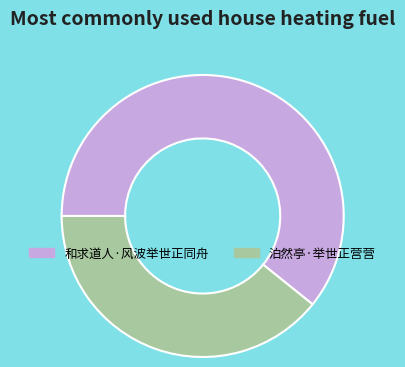

Does 泊然亭·举世正营营 represent more than half of the total?

No